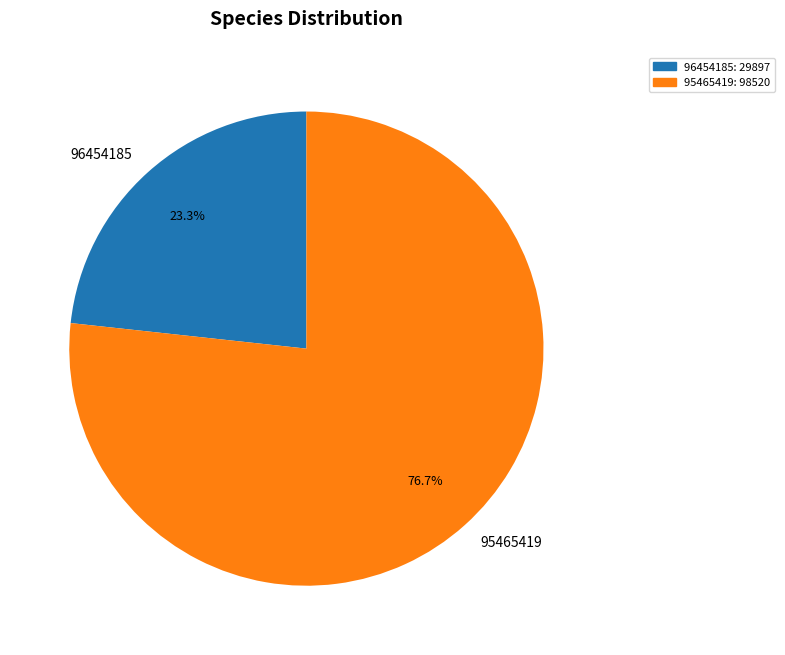

Is it true that 96454185 is 35% of the pie?

False